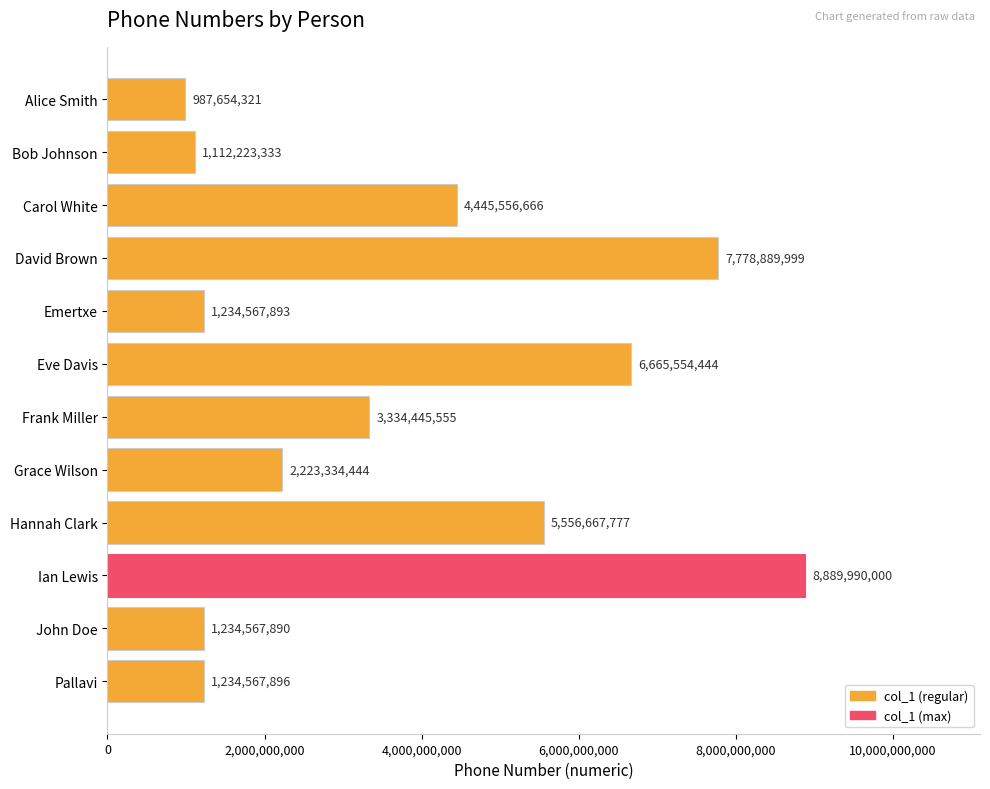

What is the greatest value displayed?

8889990000